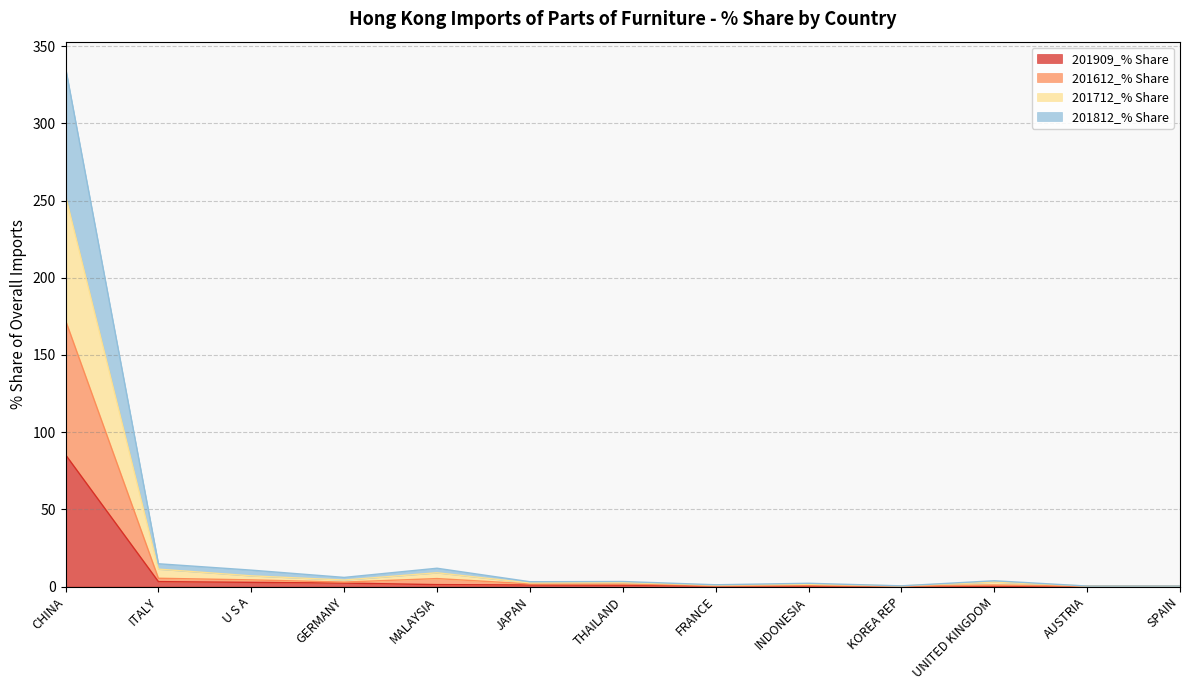

Read the 201812_% Share value at SPAIN.

0.4